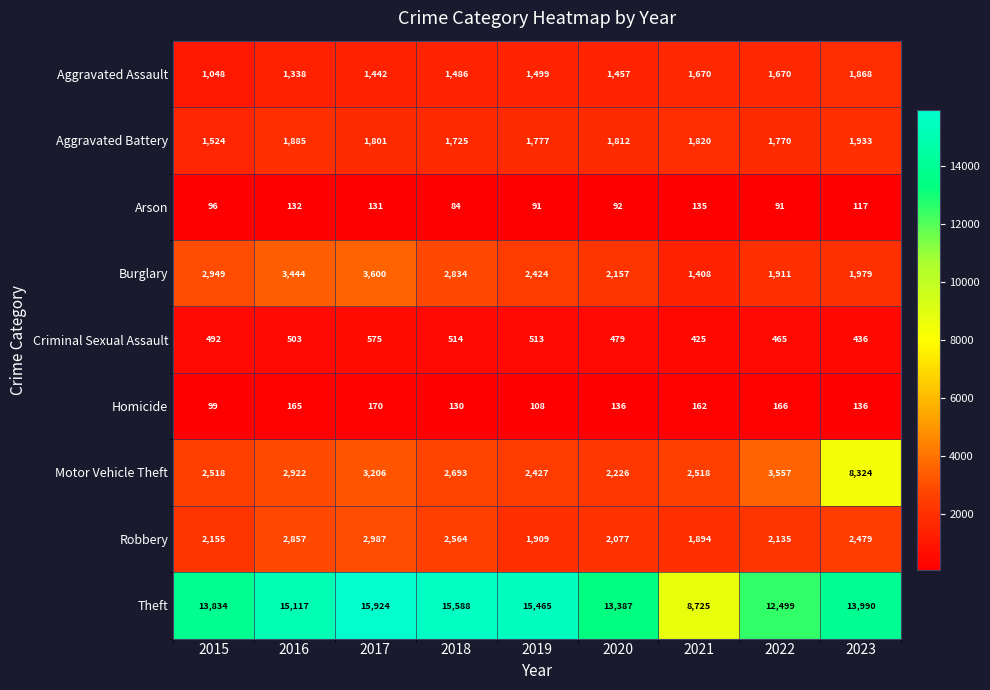

Between 2016 and 2017, which series saw the biggest shift?

Theft